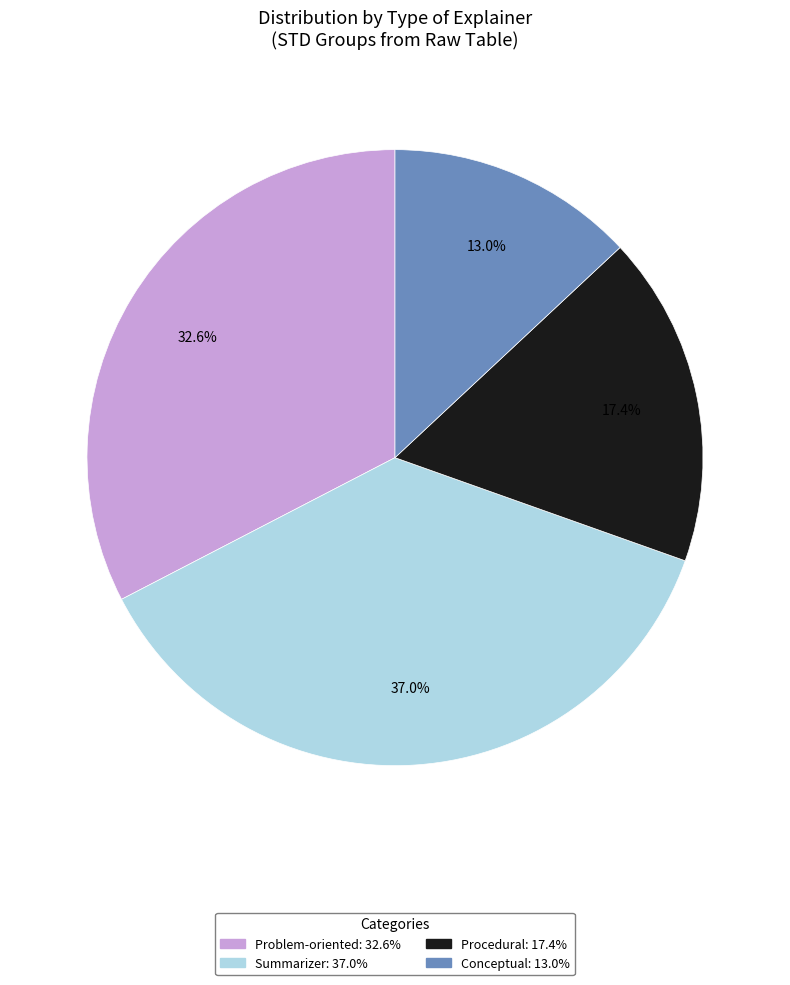

What percentage is the Summarizer slice, to the nearest percent?

37%